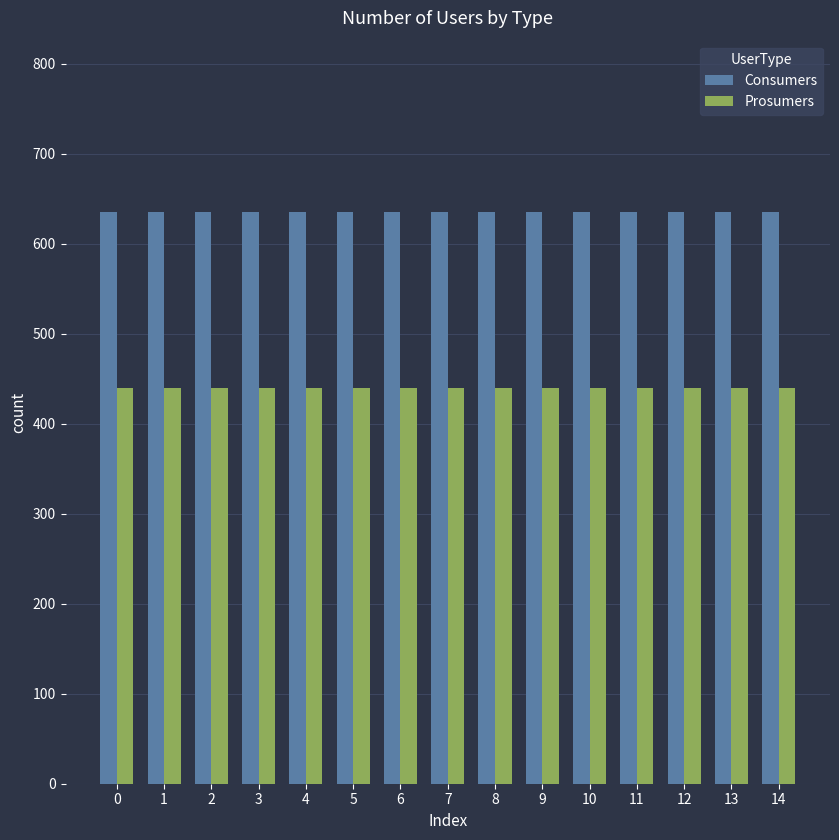

At how many categories does at least one series exceed 608?

15